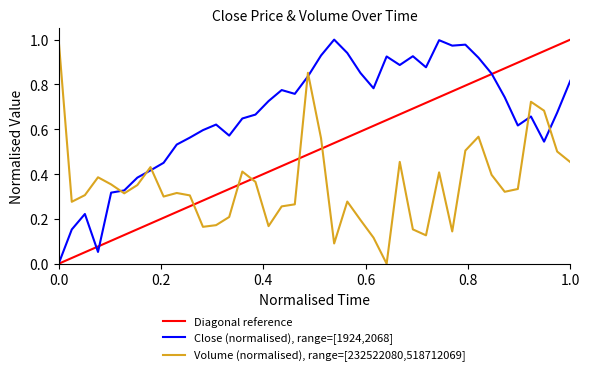

Is the value of Close at 2018-04-19 greater than the value of Volume at 2018-05-18?

Yes